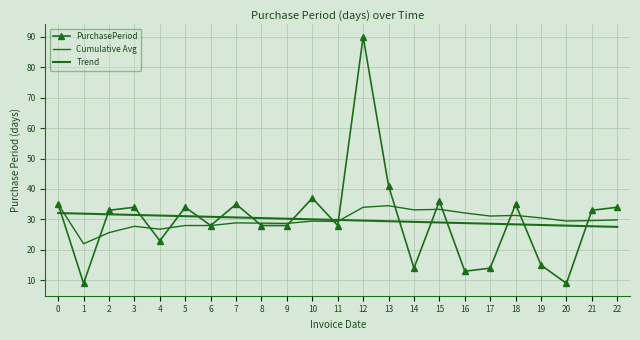

Reading left to right, list all the values displayed in this chart.

PurchasePeriod: 35.0	9.0	33.0	34.0	23.0	34.0	28.0	35.0	28.0	28.0	37.0	28.0	90.0	41.0	14.0	36.0	13.0	14.0	35.0	15.0	9.0	33.0	34.0
Cumulative Avg: 35.0	22.0	25.7	27.8	26.8	28.0	28.0	28.9	28.8	28.7	29.5	29.3	34.0	34.5	33.1	33.3	32.1	31.1	31.3	30.5	29.5	29.6	29.8
Trend: 32.1	31.9	31.7	31.5	31.3	31.1	30.9	30.7	30.4	30.2	30.0	29.8	29.6	29.4	29.2	29.0	28.8	28.6	28.4	28.2	28.0	27.8	27.6